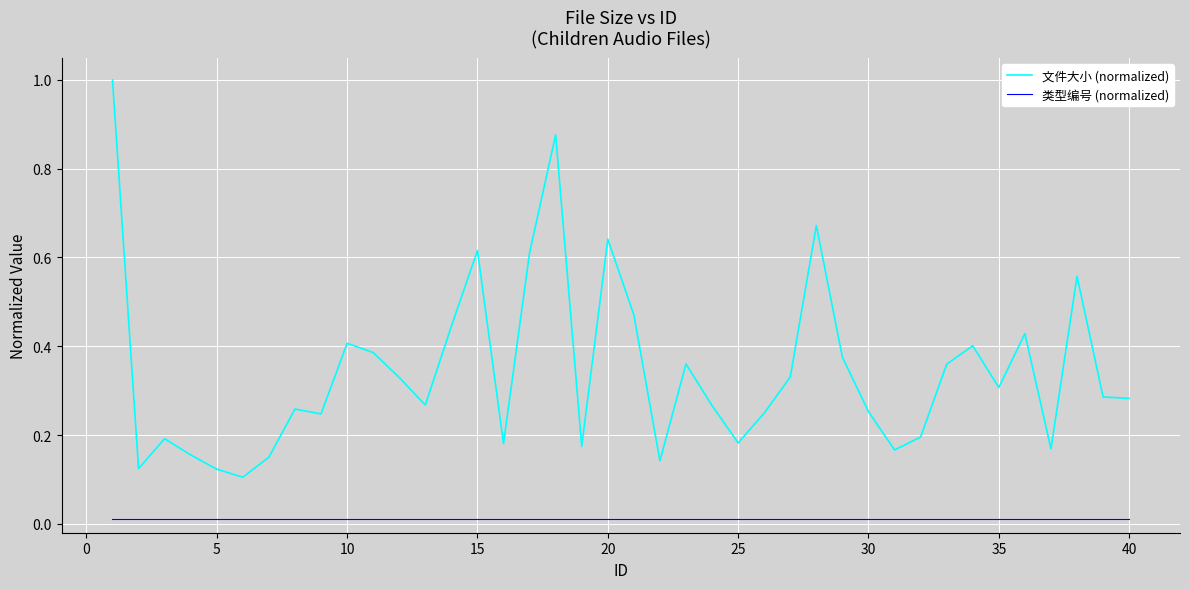

Which series has the widest spread of values?

文件大小 (normalized)